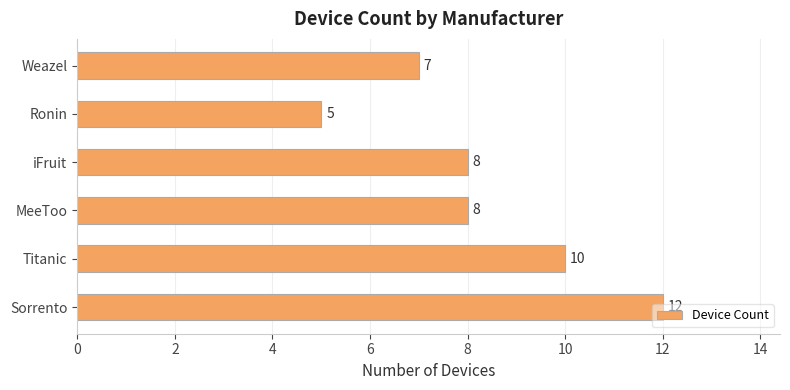

How many data points are less than 8?

2